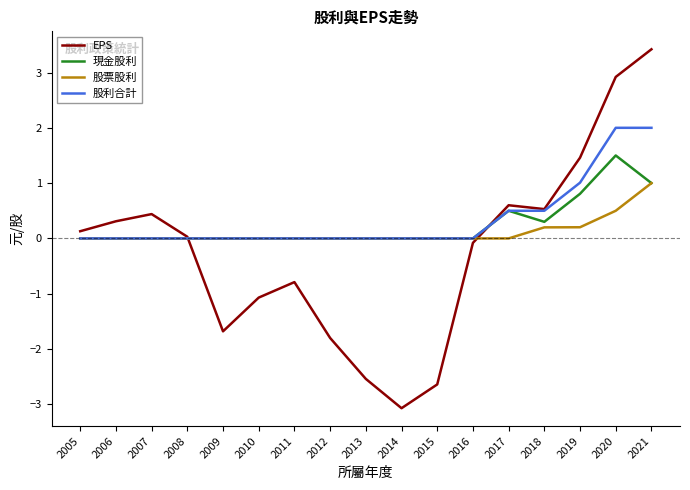

Count the number of categories in the chart.

17